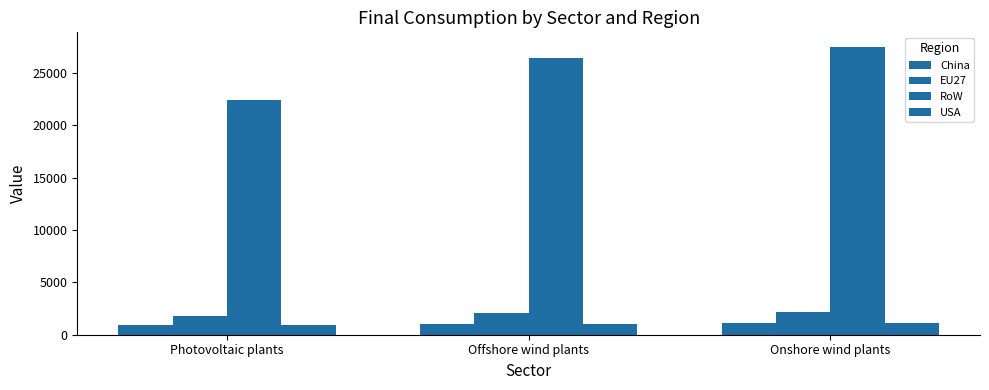

What is the sum of all China values?

3050.5